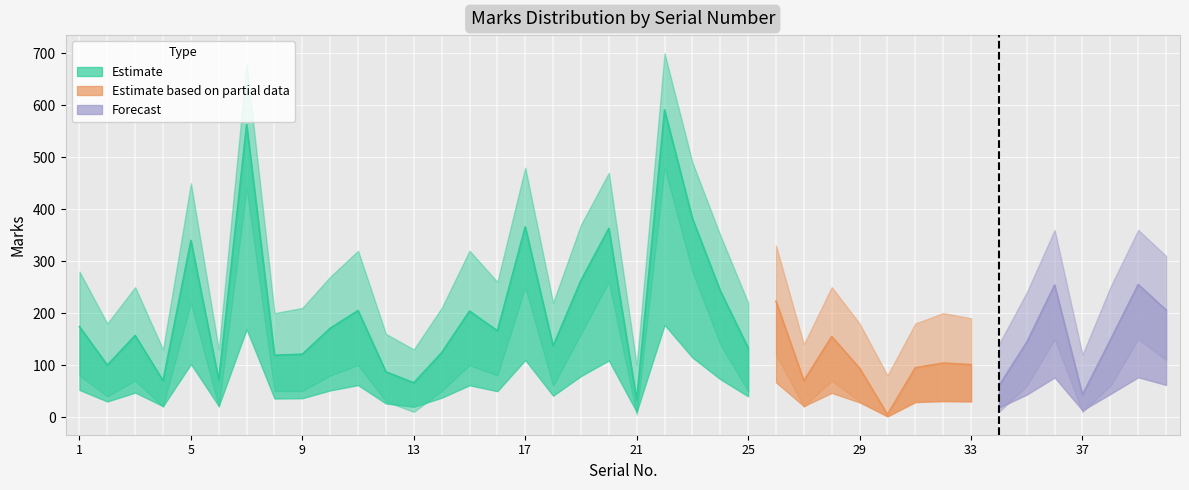

What is the average value of the Marks_upper series?

273